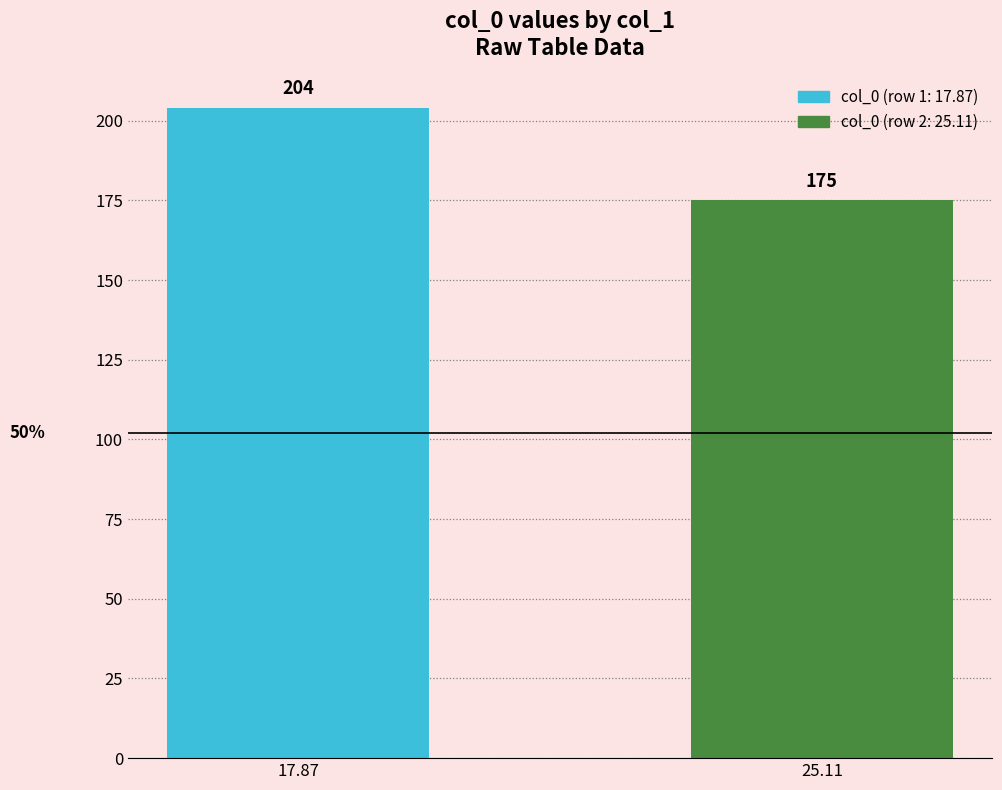

Which has a higher value, 17.87 or 25.11?

17.87